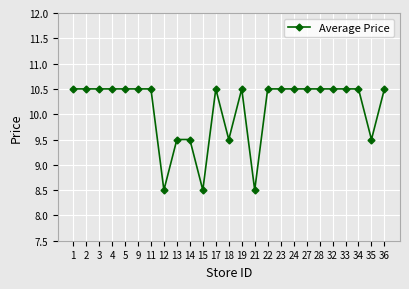

What is the ratio of the value at 21 to the value at 3?

0.8